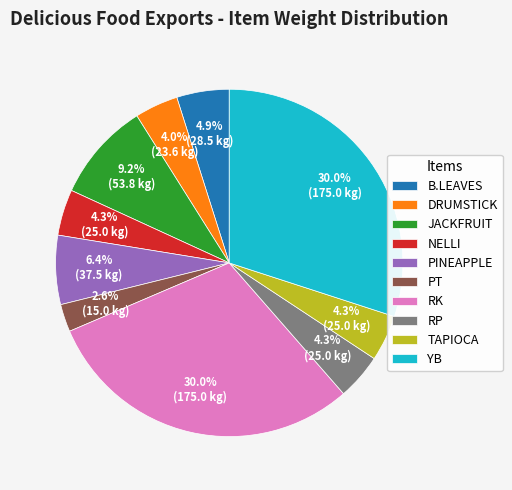

Is there a majority slice in this chart?

No